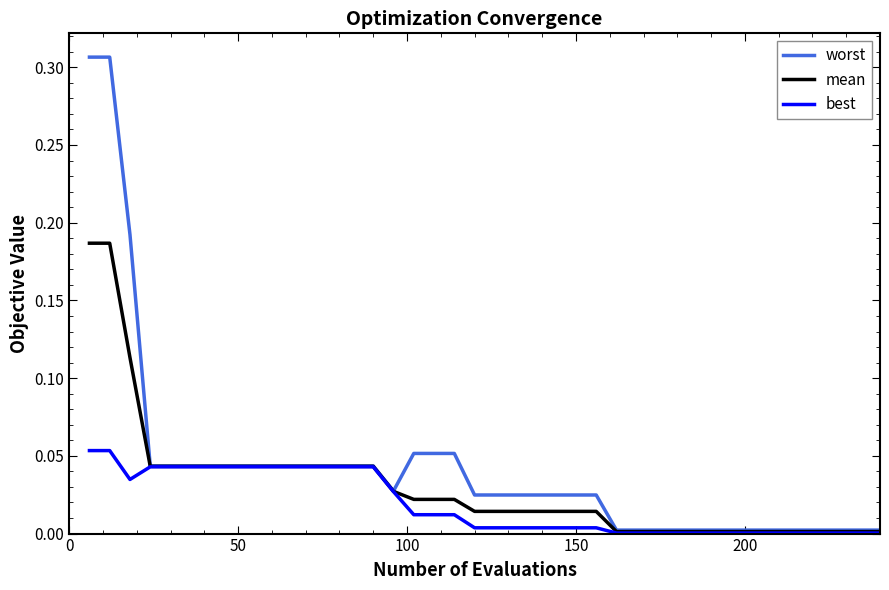

At how many categories does at least one series exceed 0?

40